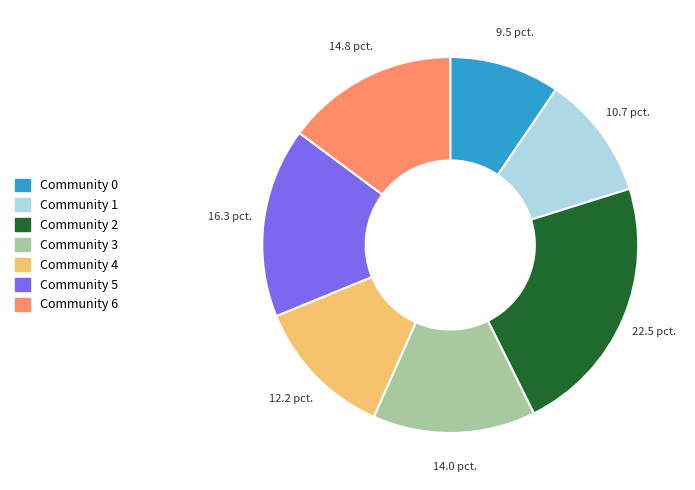

Is there a majority slice in this chart?

No